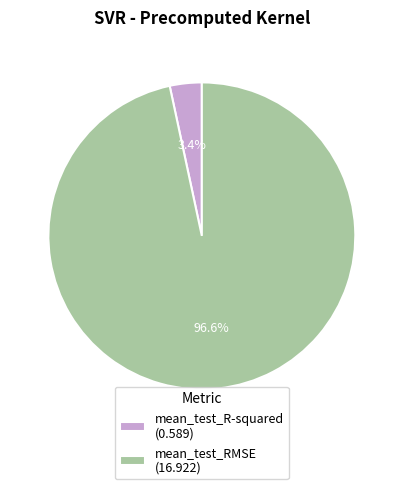

Is there any slice that represents more than half of the pie?

Yes